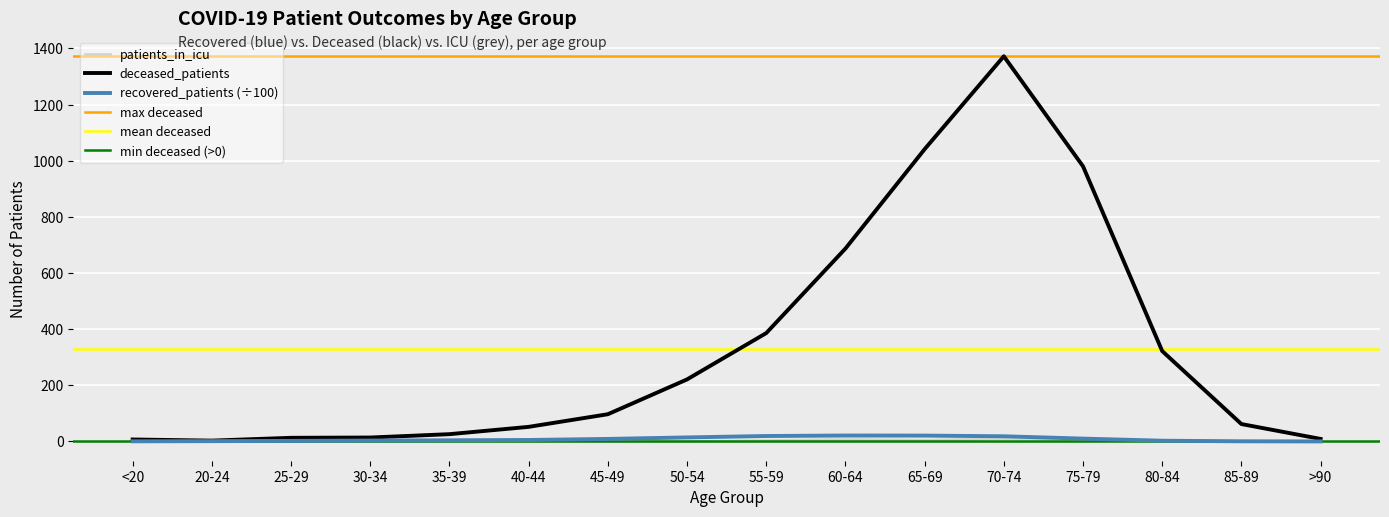

Reading left to right, extract all data points from this chart.

recovered_patients: 0.6	1.2	1.9	3.3	4.1	5.2	9.1	14.4	19.4	21.2	20.9	18.5	10.2	2.7	0.6	0.1
deceased_patients: 7.0	3.0	13.0	14.0	26.0	52.0	97.0	221.0	386.0	687.0	1041.0	1372.0	980.0	322.0	62.0	9.0
patients_in_icu: 0.0	1.0	0.0	0.0	2.0	0.0	0.0	0.0	3.0	7.0	4.0	10.0	7.0	2.0	1.0	0.0